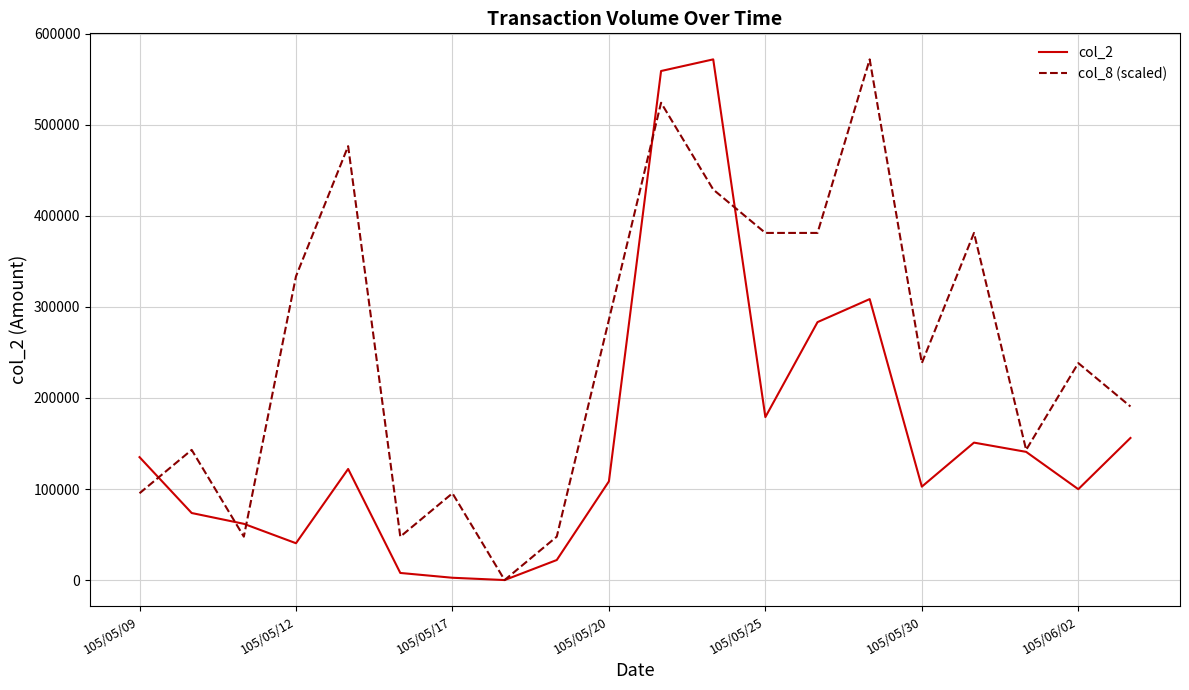

What is the greatest value displayed?

571890.0